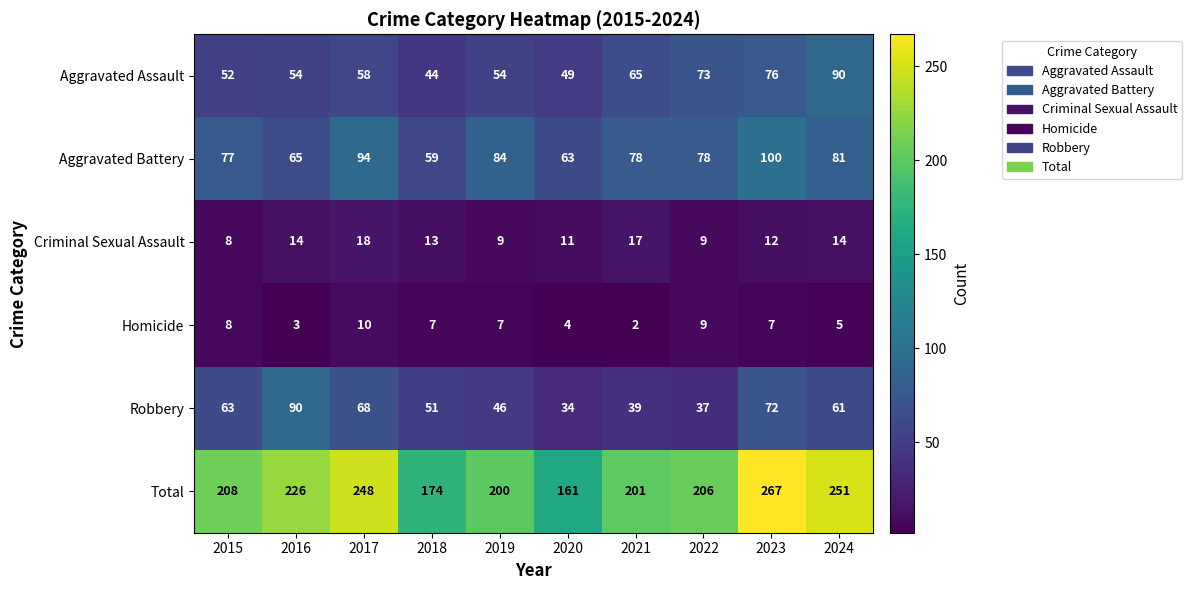

What is the difference between the highest and lowest values at 2023?

260